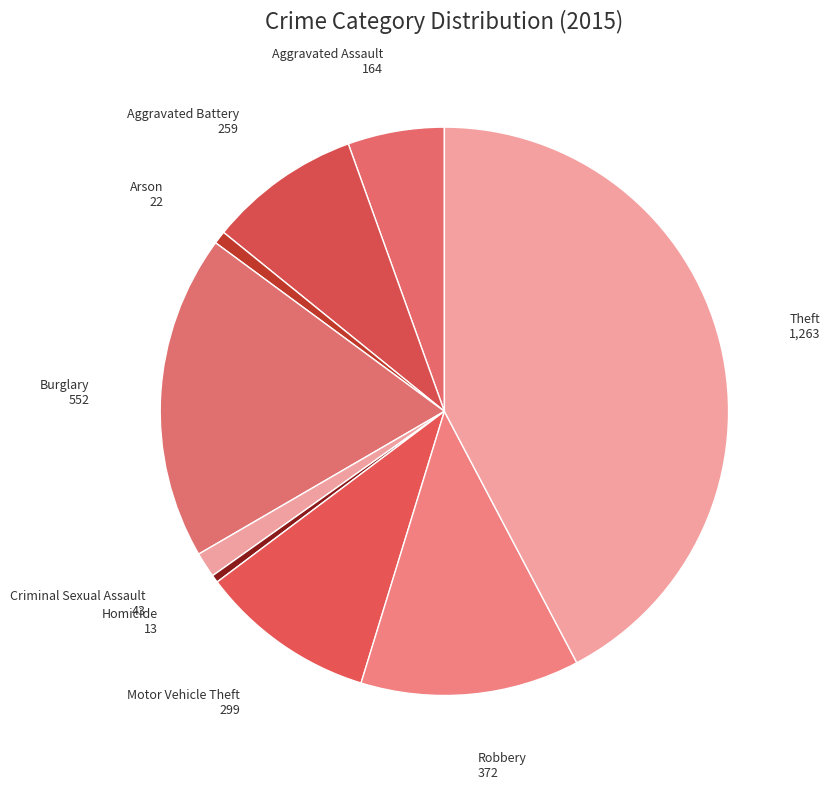

What is the largest slice in the pie chart?

Theft